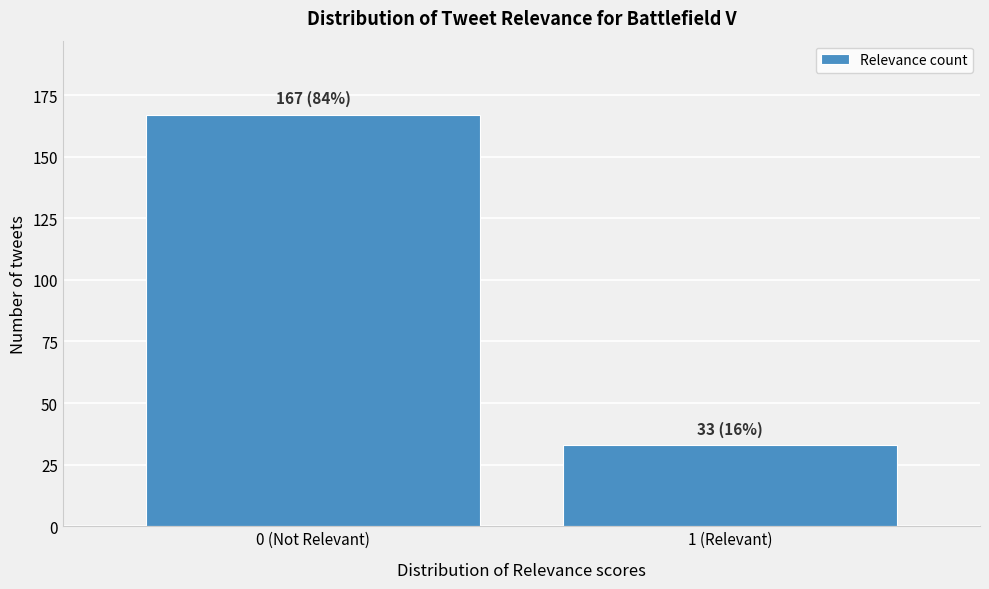

Reading right to left, extract all data points from this chart.

33	167